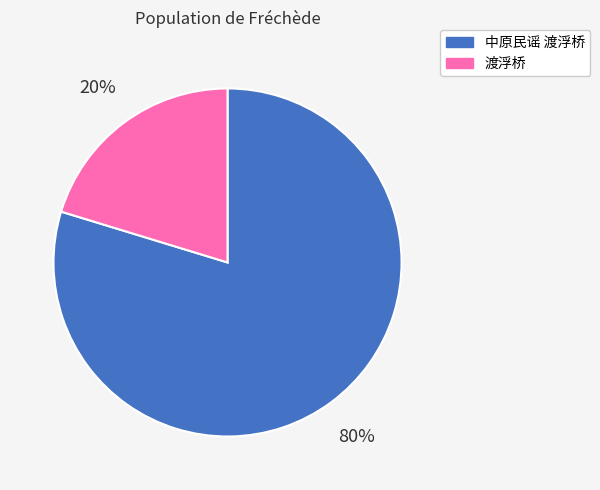

To the nearest percent, what is the combined percentage of 渡浮桥 and 中原民谣 渡浮桥?

100%